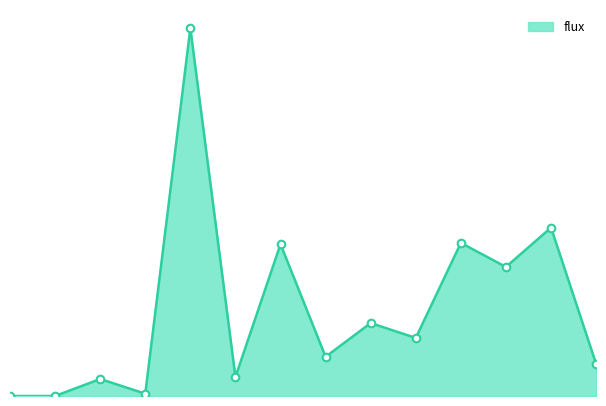

Is this an area chart (filled region under the line)?

Yes